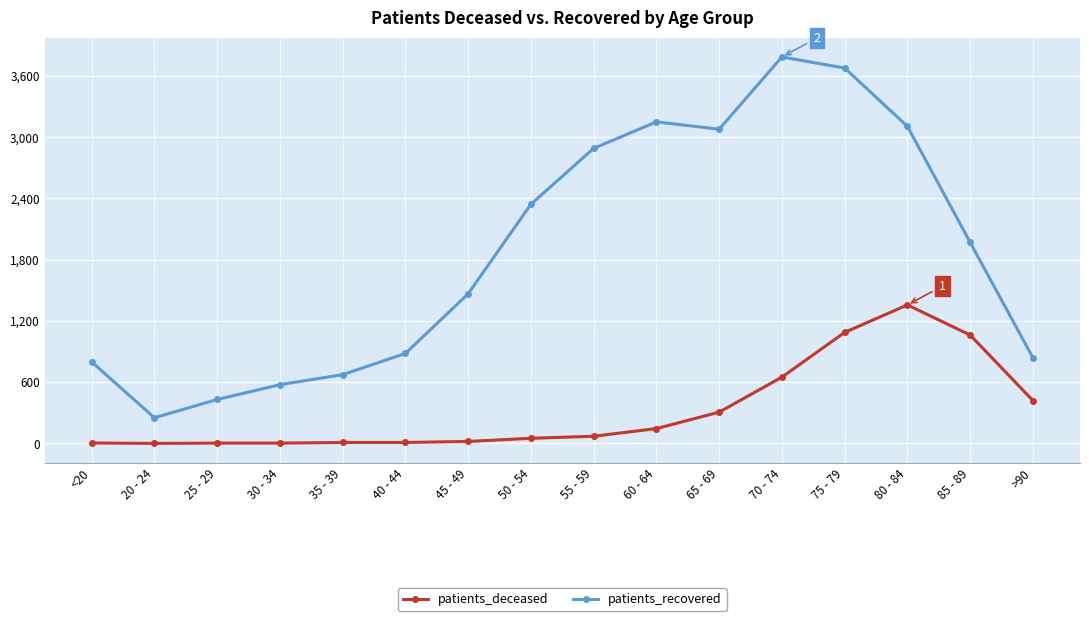

Rank the series at 70 - 74 from highest to lowest value.

patients_recovered, patients_deceased